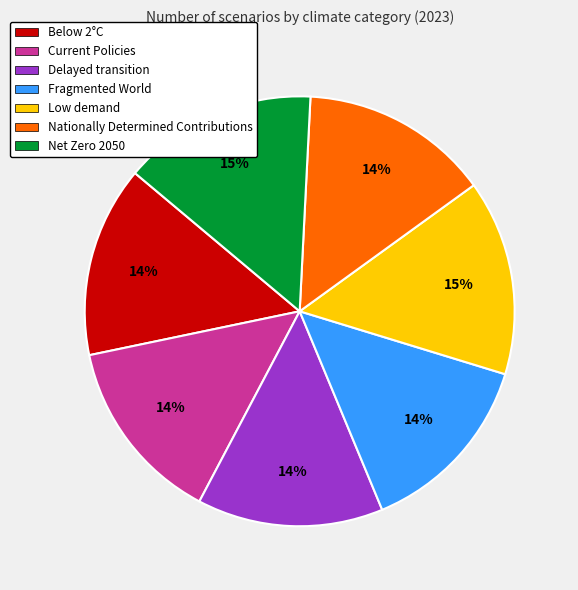

Count the number of slices in the pie.

7